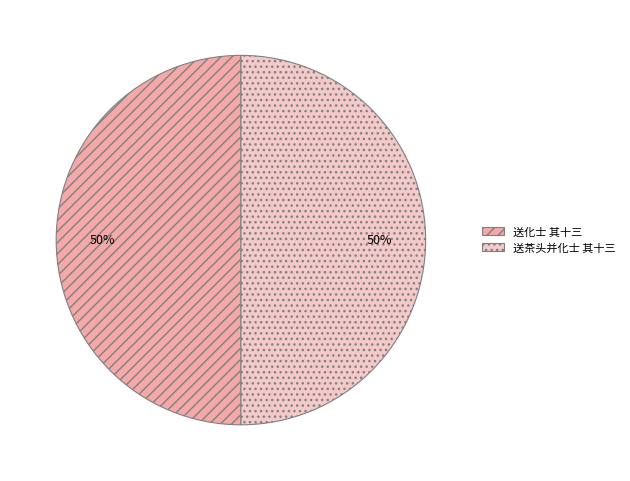

Do 送茶头并化士 其十三 and 送化士 其十三 together represent more than half of the pie?

Yes